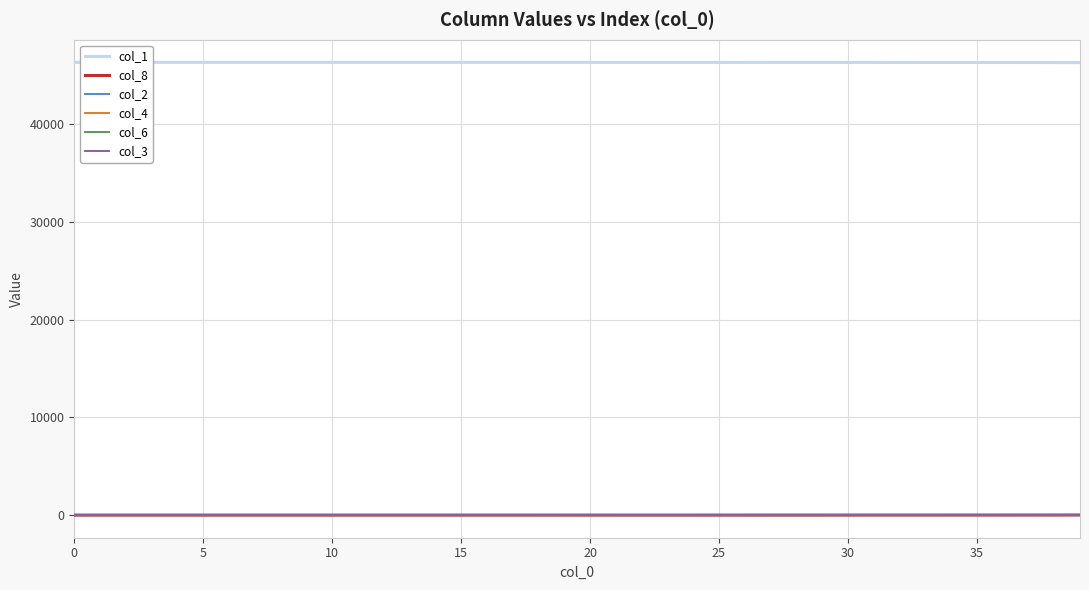

True or false: col_1 and col_3 intersect in this chart.

False